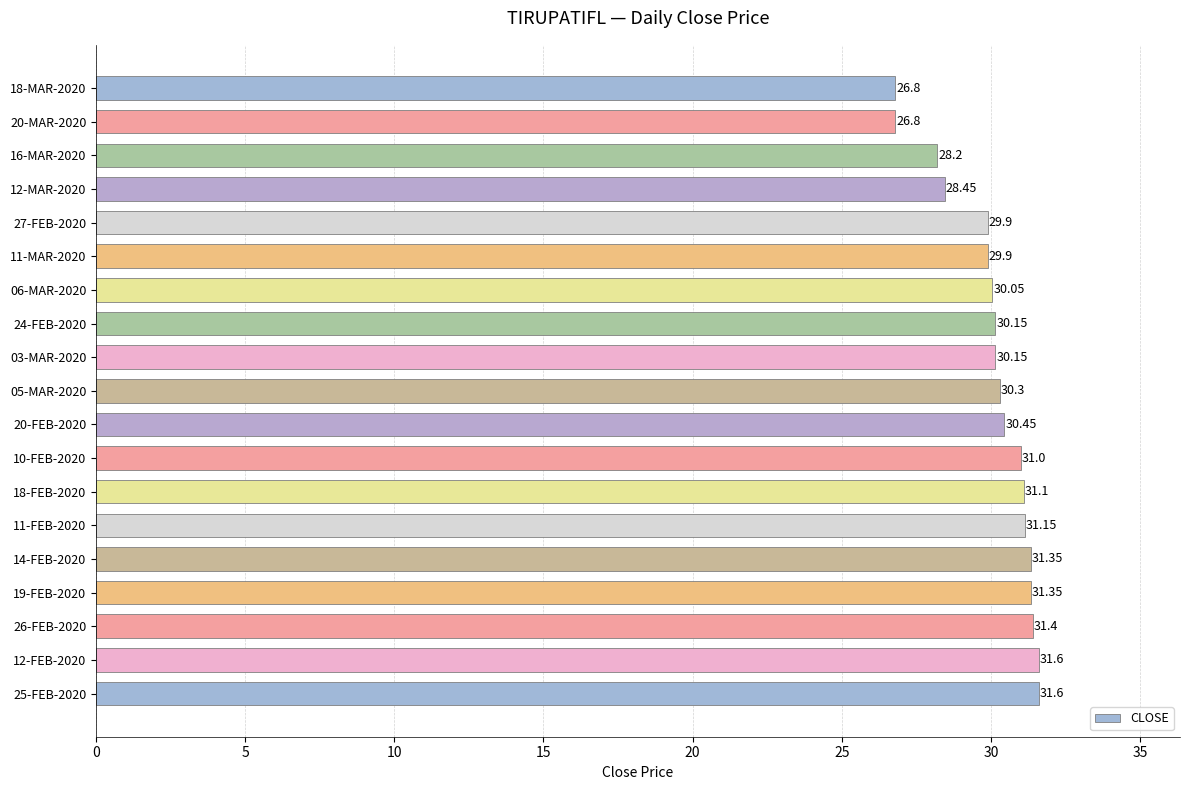

What is the average value?

30.1